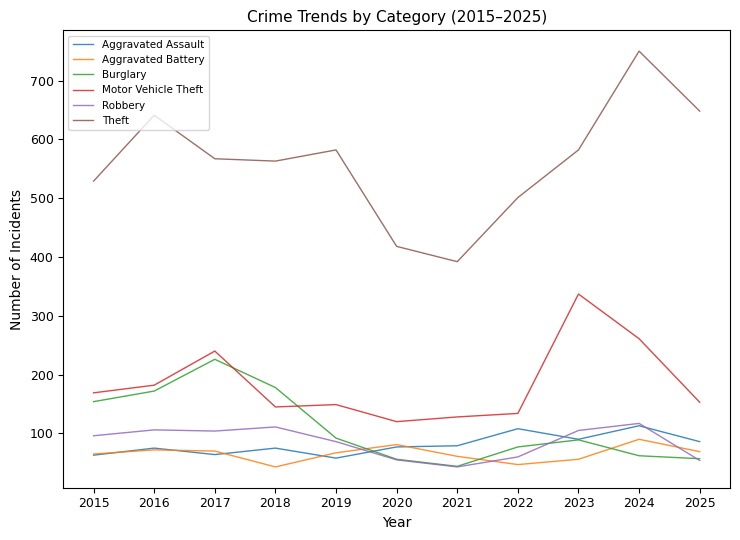

What is the highest value of the Aggravated Battery series?

90